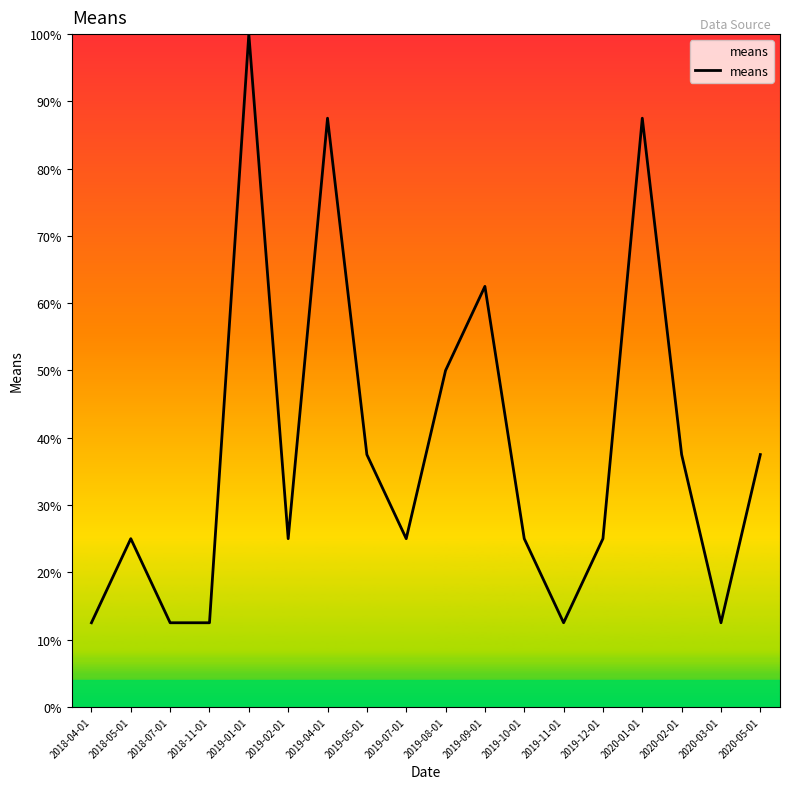

Reading left to right, what are all the values shown in this chart?

2018-04-01=12.5	2018-05-01=25.0	2018-07-01=12.5	2018-11-01=12.5	2019-01-01=100.0	2019-02-01=25.0	2019-04-01=87.5	2019-05-01=37.5	2019-07-01=25.0	2019-08-01=50.0	2019-09-01=62.5	2019-10-01=25.0	2019-11-01=12.5	2019-12-01=25.0	2020-01-01=87.5	2020-02-01=37.5	2020-03-01=12.5	2020-05-01=37.5